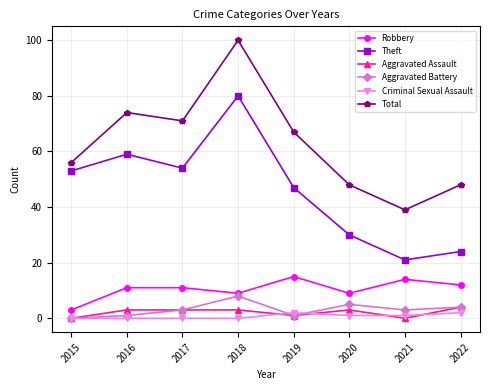

Does the chart display data point markers on the line(s)?

Yes